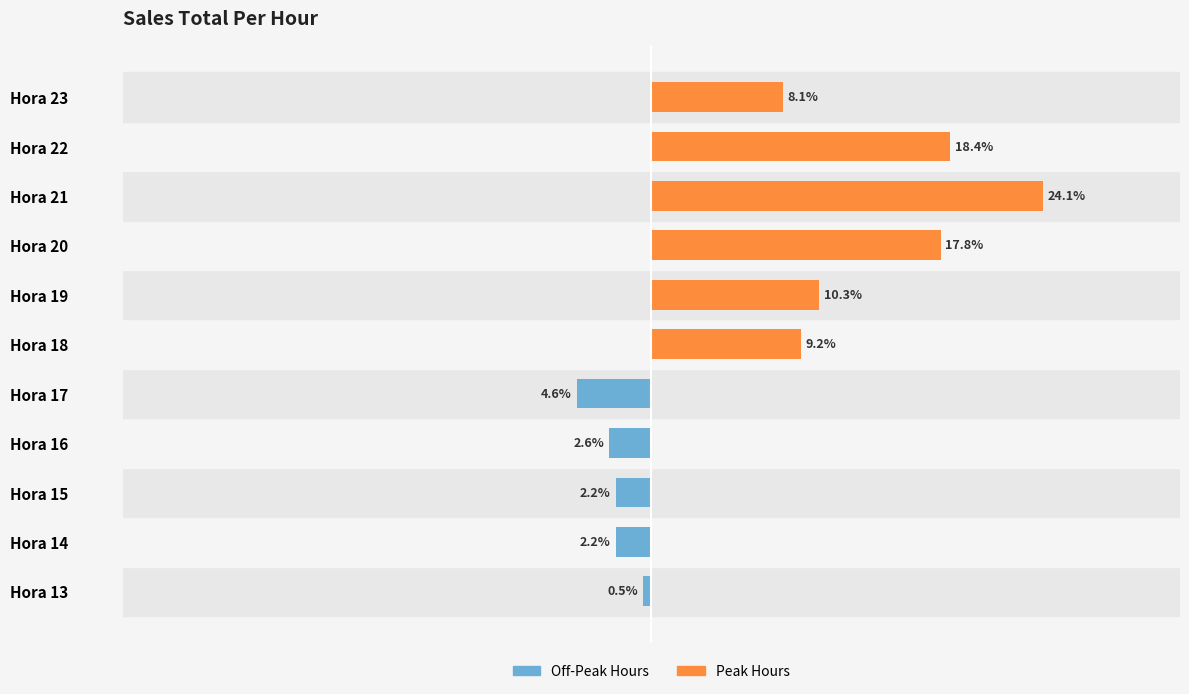

The Off-Peak Hours series shows -3.2 at Hora 14. True or false?

False